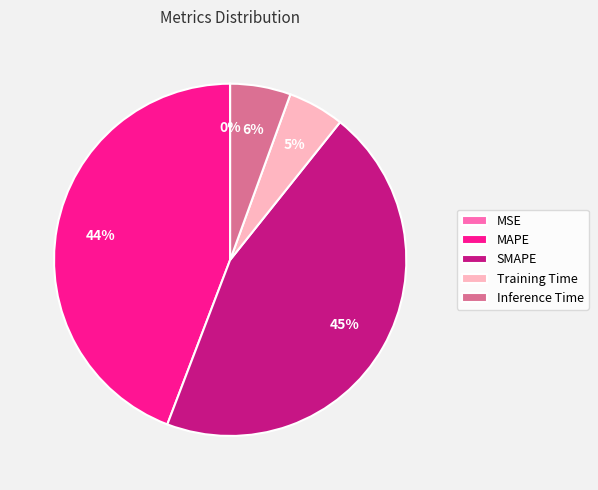

Which slice is the largest?

SMAPE